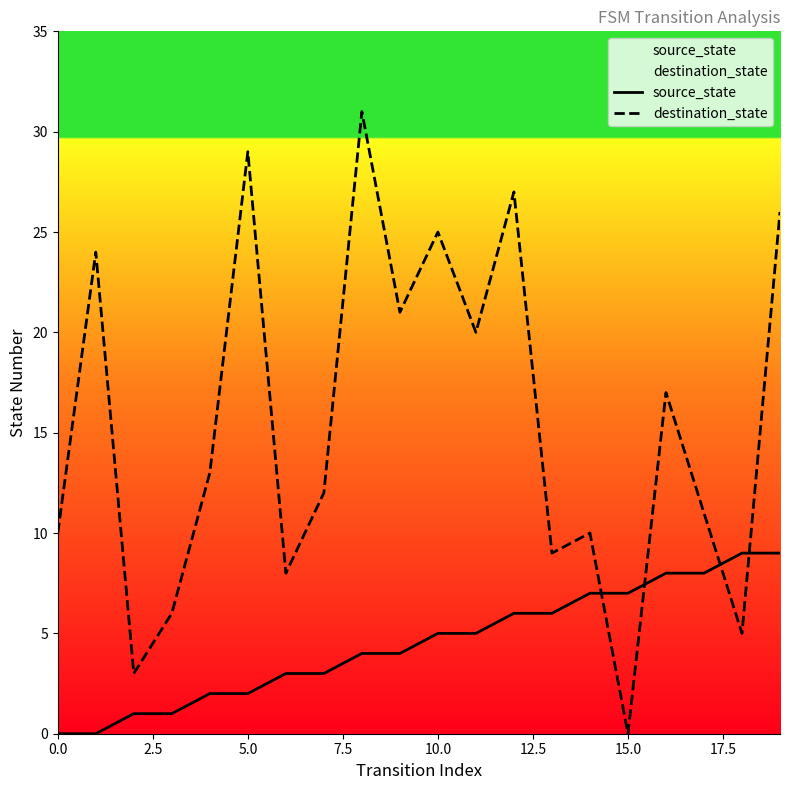

What is the maximum value for destination_state?

31